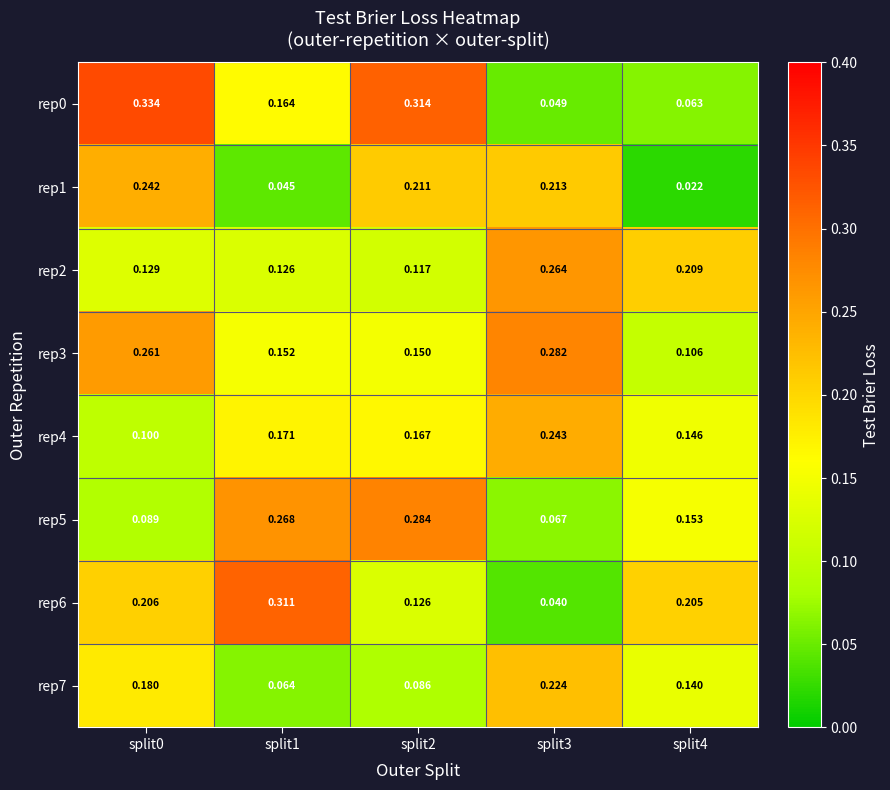

Is the value of rep7 at split3 greater than the value of rep0 at split0?

No